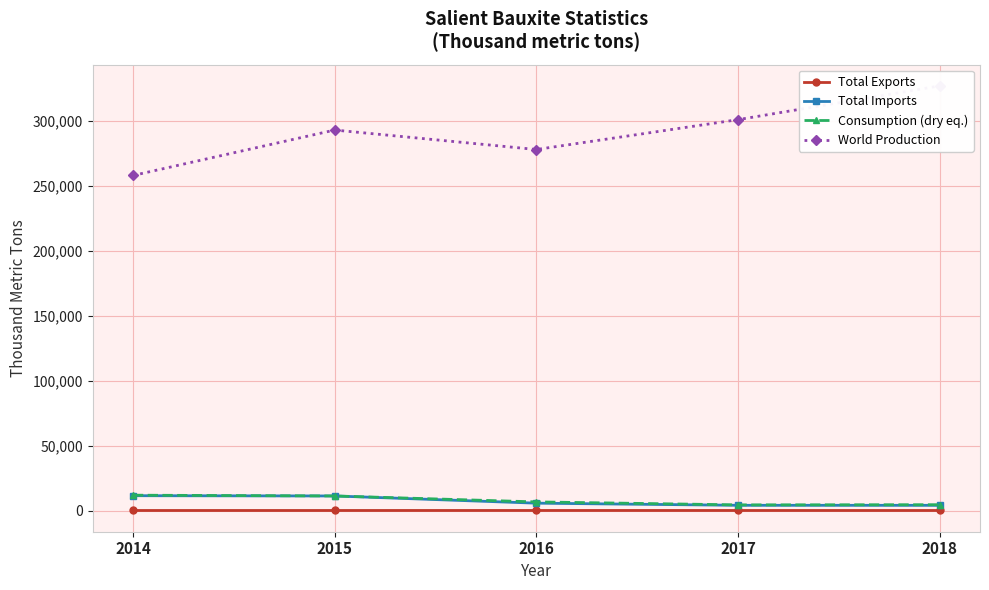

What is the sum of the Total Exports values at 2016 and 2018?

37